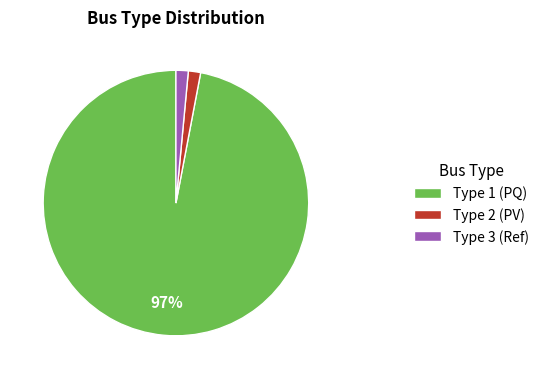

To the nearest percent, what is the average slice percentage?

33%